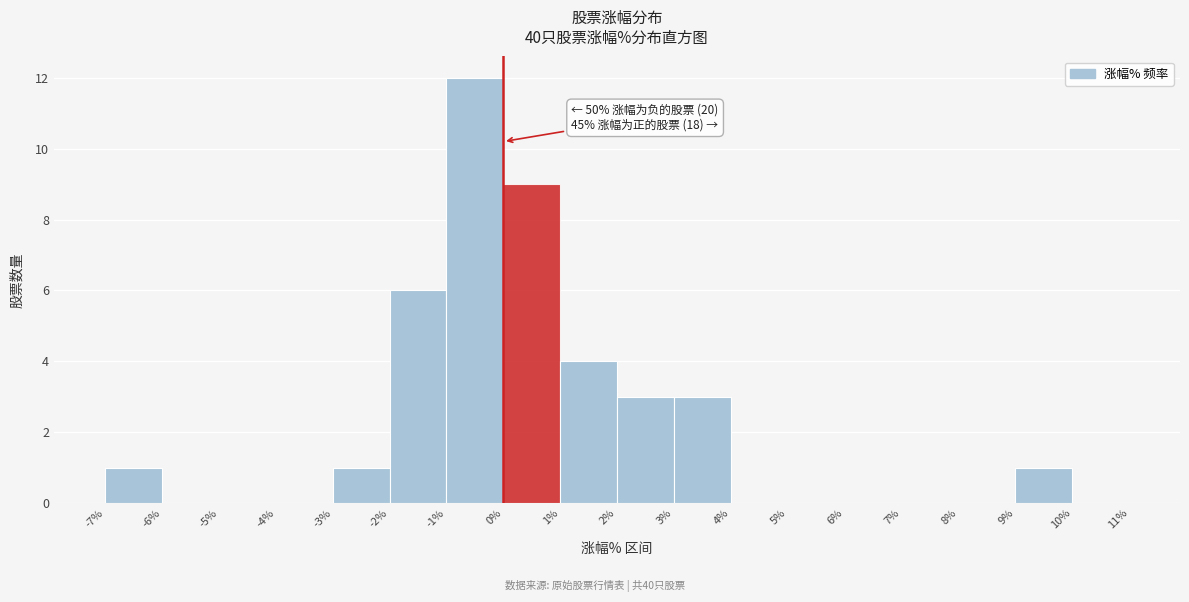

Over which range of the x-axis is the bar tallest?

-1% to 0%